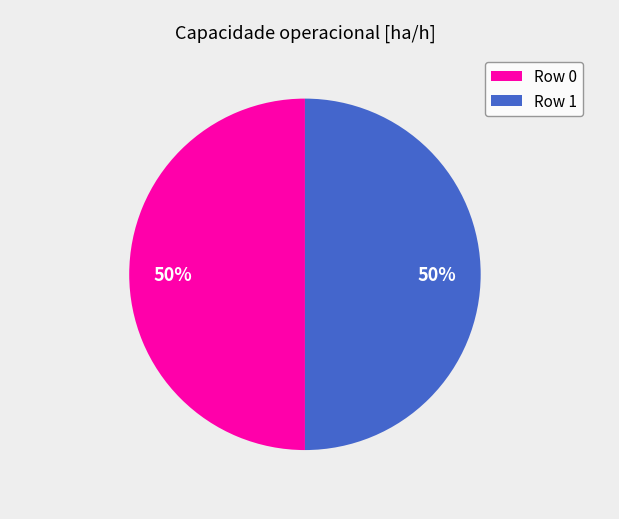

To the nearest percent, what is the average slice percentage?

50%